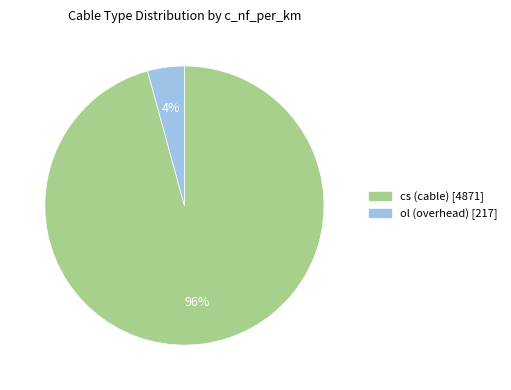

To the nearest percent, what is the average slice percentage?

50%